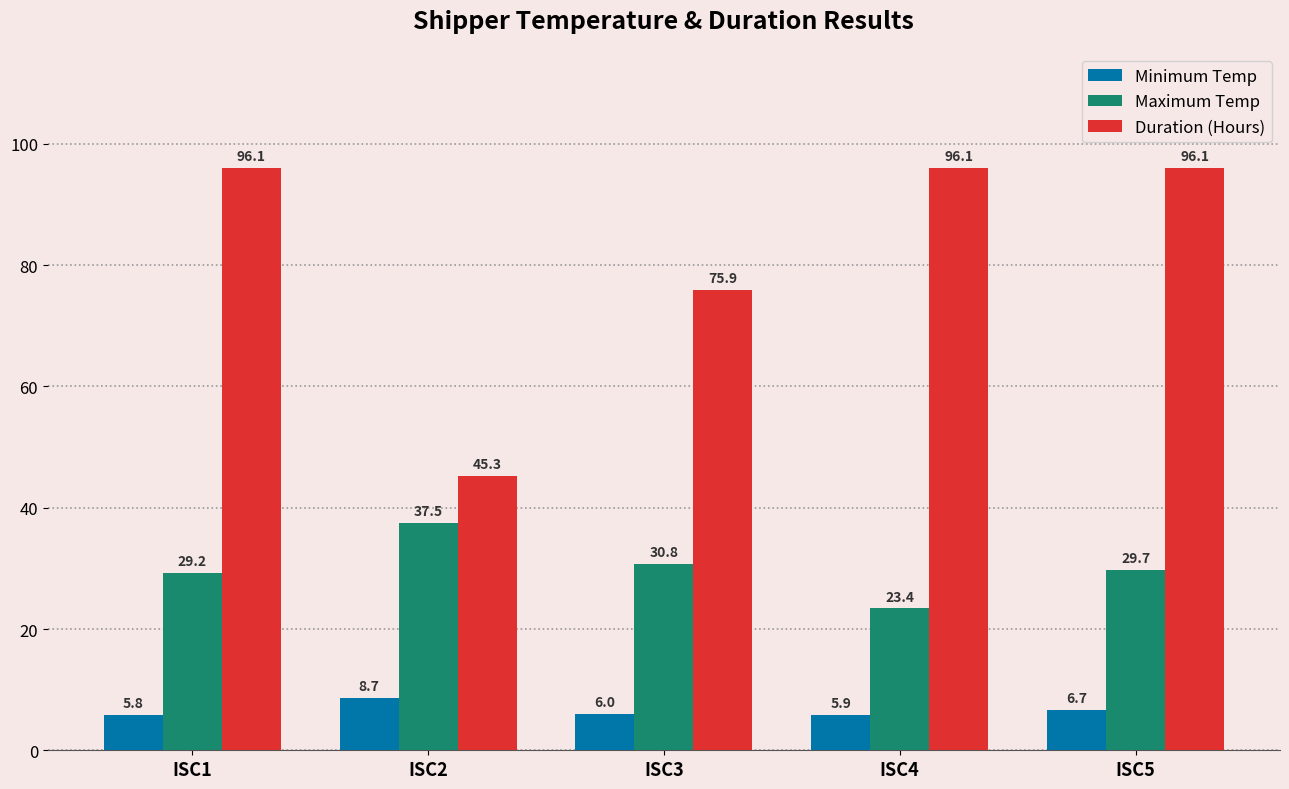

Reading left to right, what are all the values shown in this chart?

Minimum Temp: 5.8	8.7	6.0	5.9	6.7
Maximum Temp: 29.2	37.5	30.8	23.4	29.7
Duration (Hours): 96.1	45.3	75.9	96.1	96.1